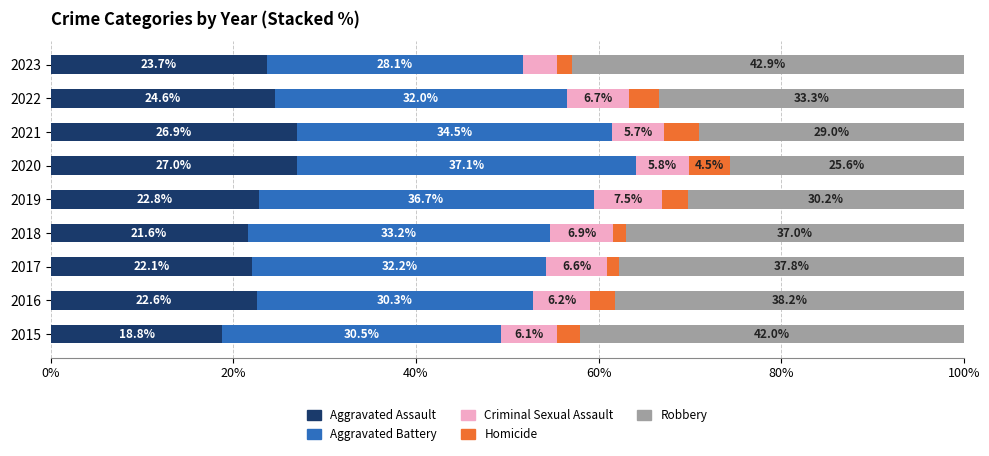

The value of Aggravated Assault at 2021 is 26.9. True or false?

True